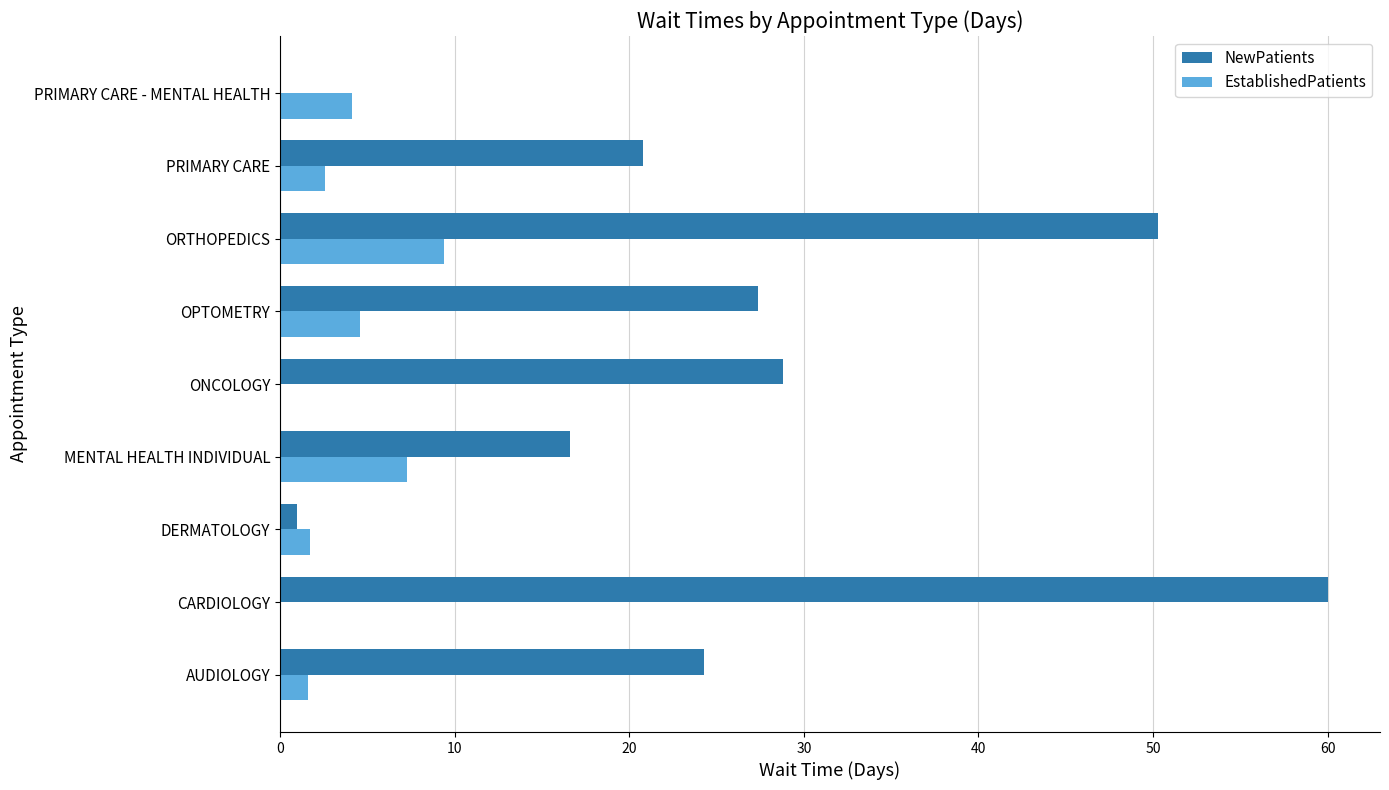

Which series has the largest total across all categories?

NewPatients